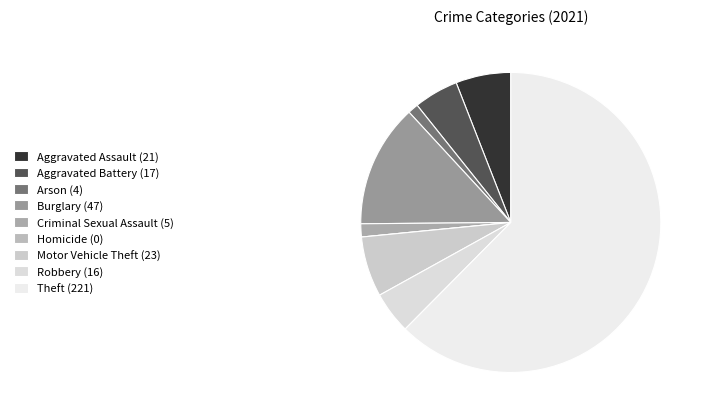

Which category has the smallest portion of the pie?

Homicide